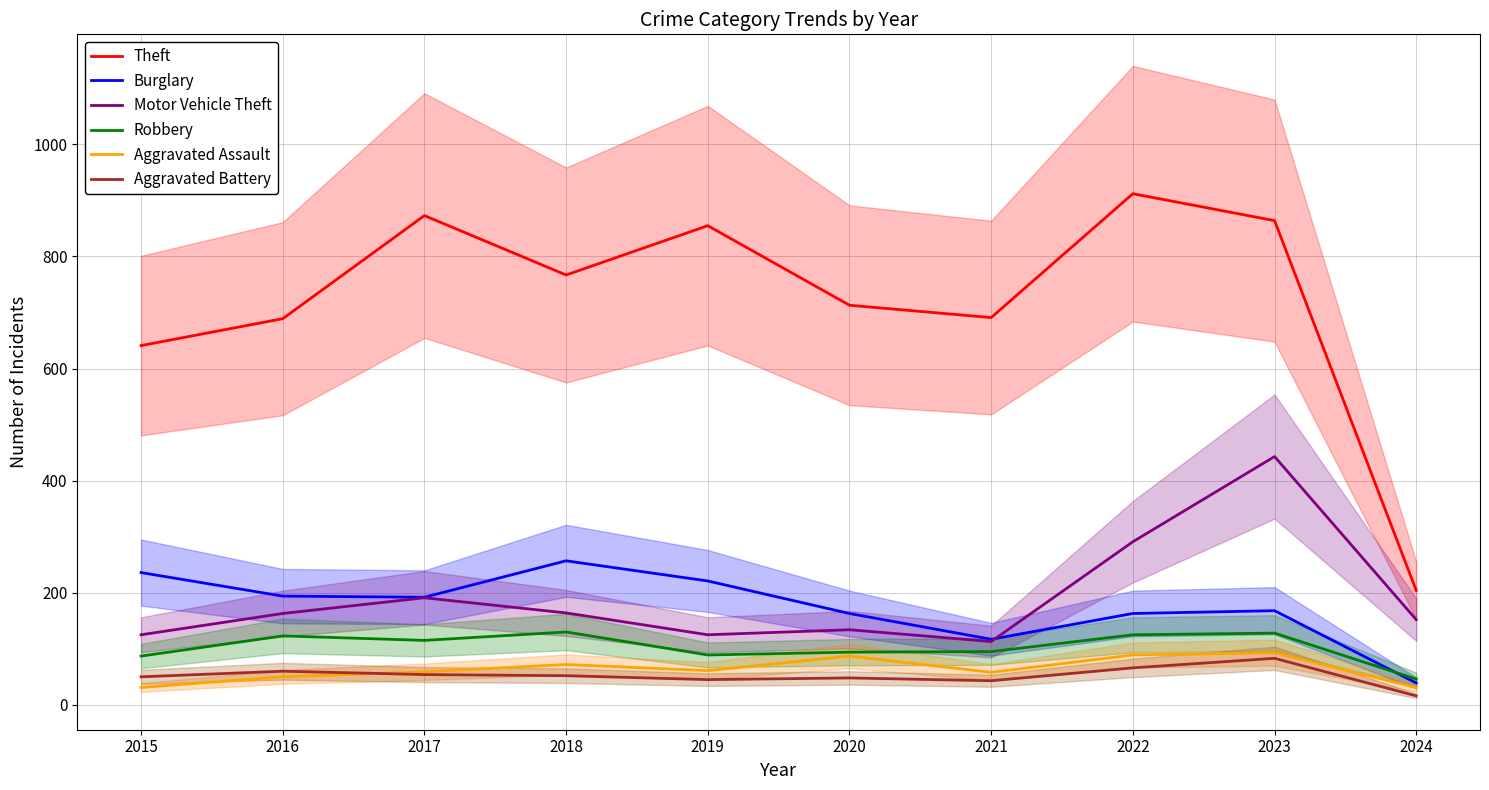

Between 2020 and 2017, which is larger?

2017